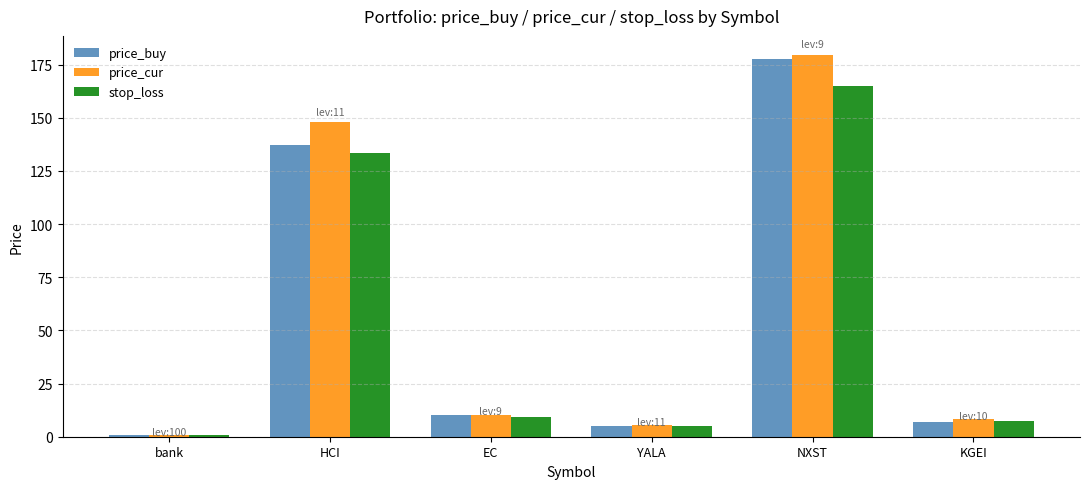

The value of price_buy at YALA is 5.2. True or false?

True